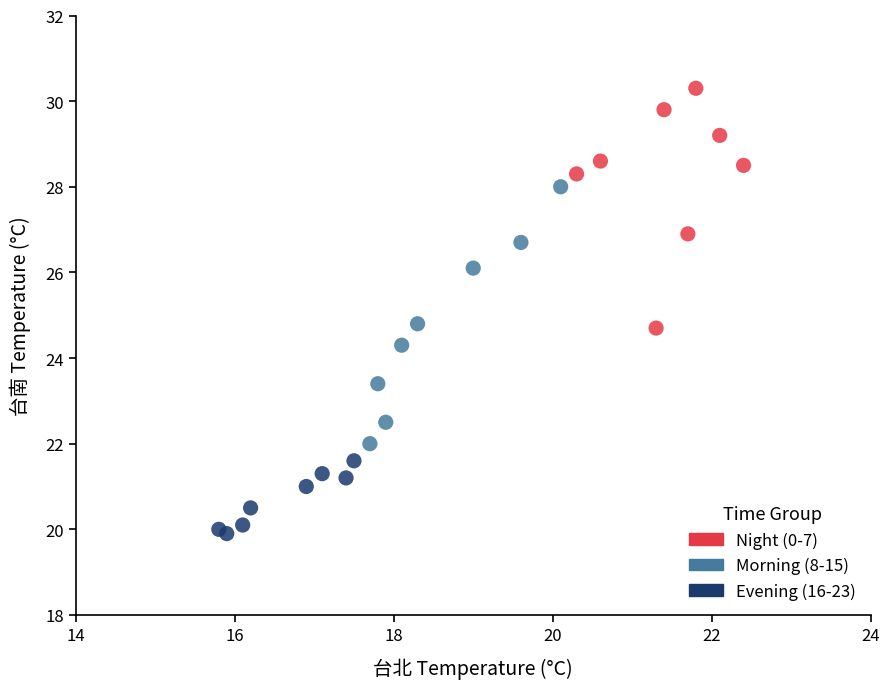

Which series reaches the maximum Y coordinate?

Night (0-7)